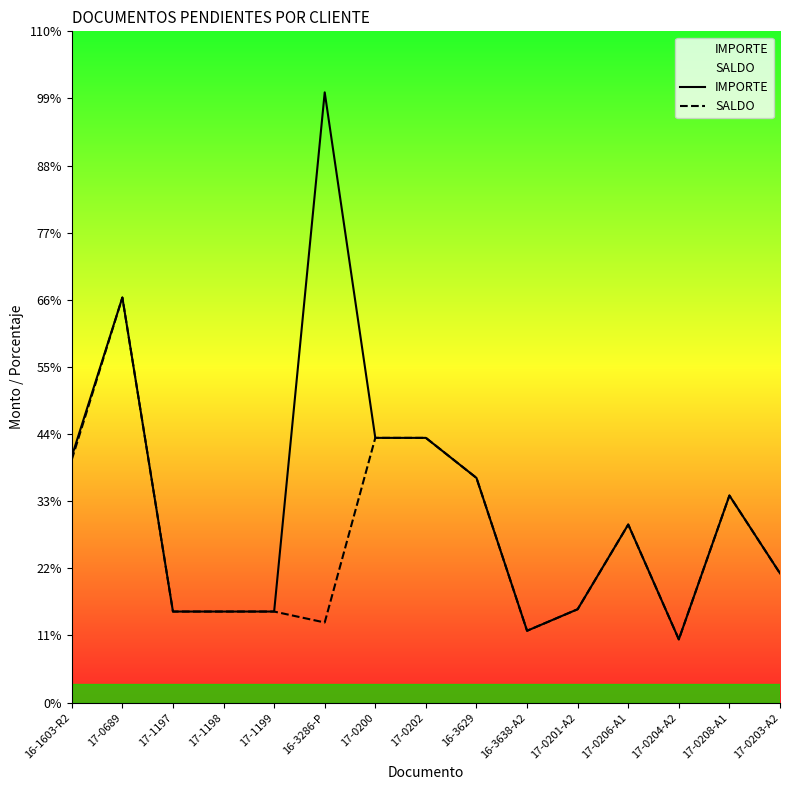

Is this an area chart (filled region under the line)?

No